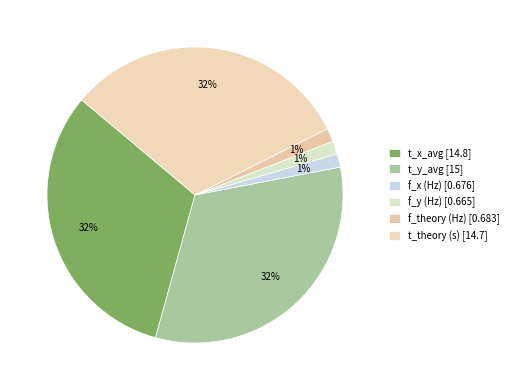

Rank the categories by value from highest to lowest.

t_y_avg, t_x_avg, t_theory (s), f_theory (Hz), f_x (Hz), f_y (Hz)